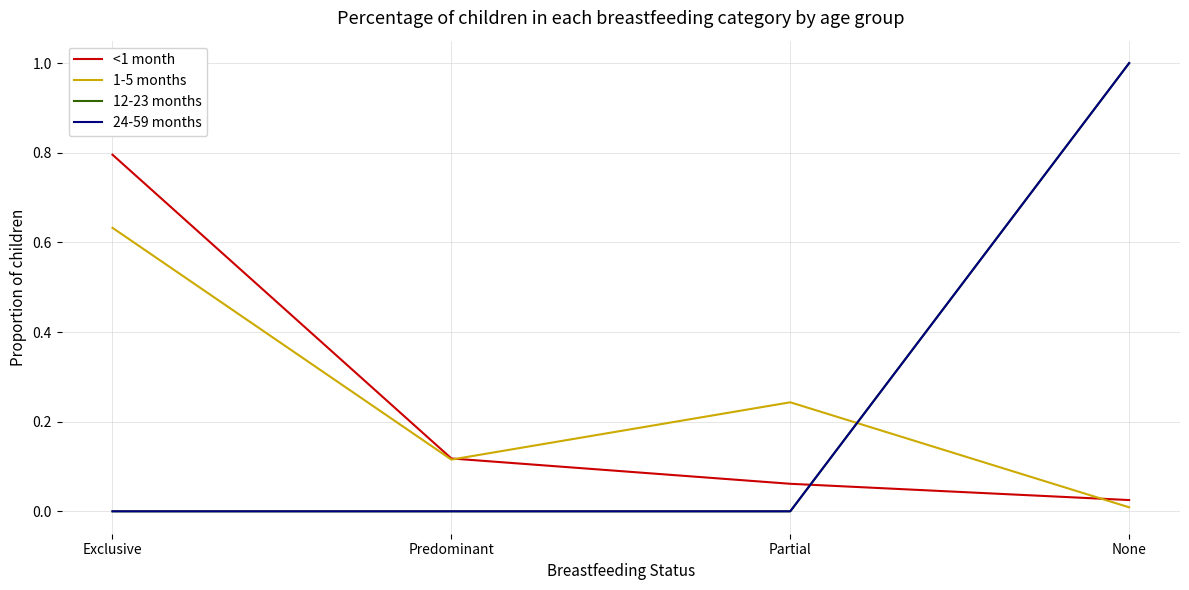

Which label corresponds to the largest value in the chart?

None